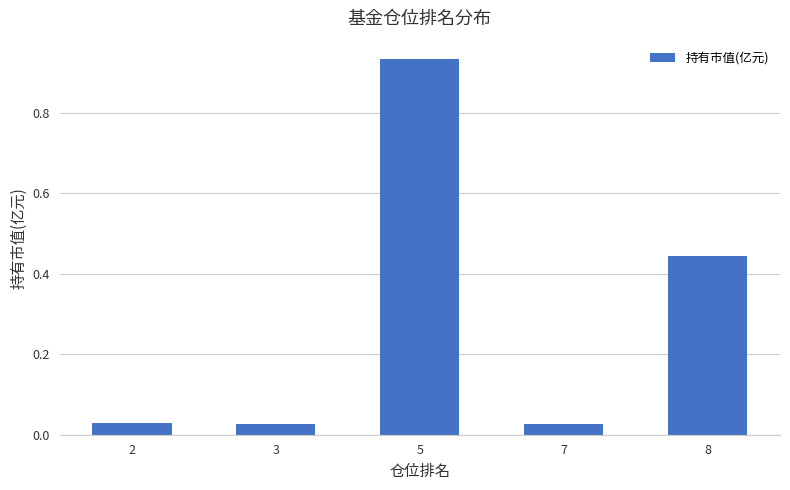

The chart shows a value of 0.2 at 8. True or false?

False